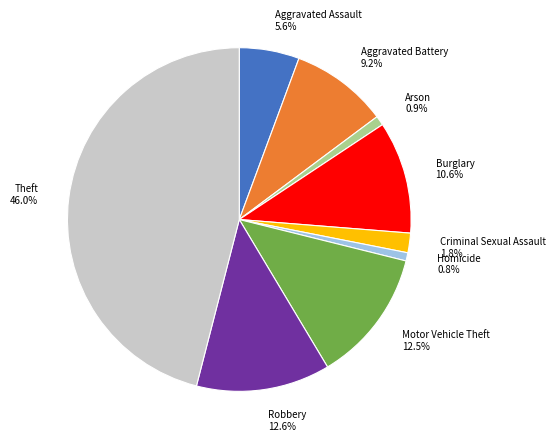

Which slice is the largest?

Theft